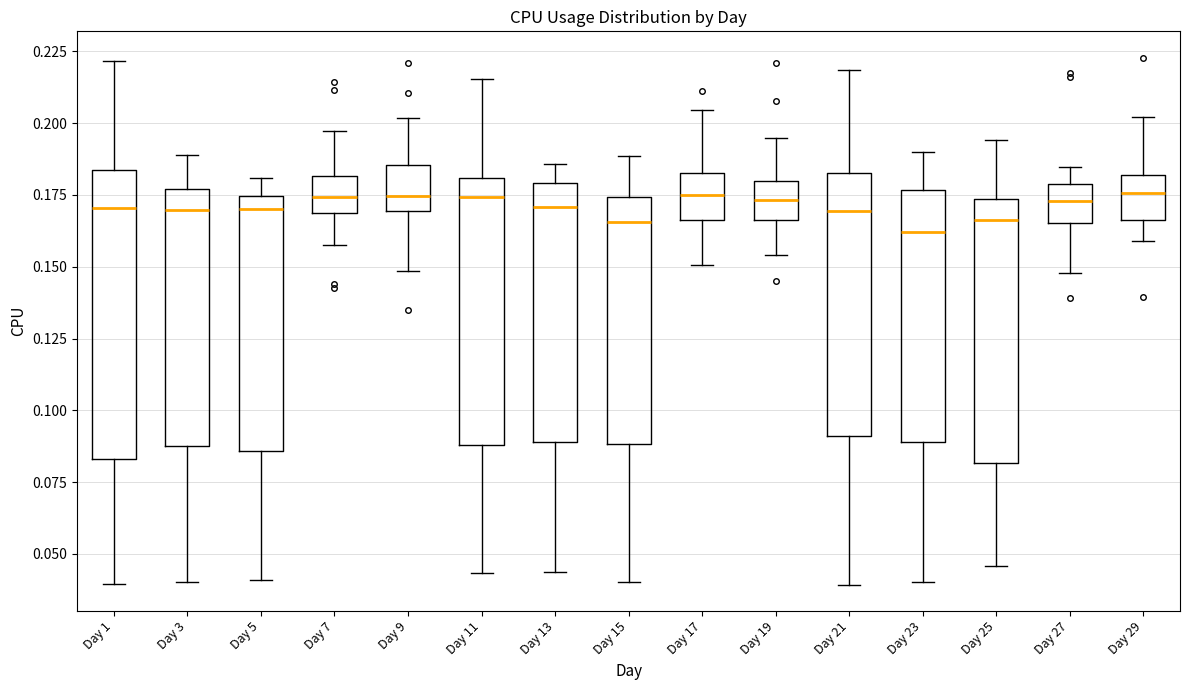

Reading left to right, transcribe this box plot: for each box, give where its median line is, the range the box spans, and where its two whiskers end, as read against the y-axis. The values are not printed on the chart, so give them approximately, as read against the axis.

Day 1: median 0.170, box 0.085 to 0.185, whiskers 0.040 to 0.220
Day 3: median 0.170, box 0.085 to 0.175, whiskers 0.040 to 0.190
Day 5: median 0.170, box 0.085 to 0.175, whiskers 0.040 to 0.180
Day 7: median 0.175, box 0.170 to 0.180, whiskers 0.160 to 0.195
Day 9: median 0.175, box 0.170 to 0.185, whiskers 0.150 to 0.200
Day 11: median 0.175, box 0.090 to 0.180, whiskers 0.045 to 0.215
Day 13: median 0.170, box 0.090 to 0.180, whiskers 0.045 to 0.185
Day 15: median 0.165, box 0.090 to 0.175, whiskers 0.040 to 0.190
Day 17: median 0.175, box 0.165 to 0.185, whiskers 0.150 to 0.205
Day 19: median 0.175, box 0.165 to 0.180, whiskers 0.155 to 0.195
Day 21: median 0.170, box 0.090 to 0.185, whiskers 0.040 to 0.220
Day 23: median 0.160, box 0.090 to 0.175, whiskers 0.040 to 0.190
Day 25: median 0.165, box 0.080 to 0.175, whiskers 0.045 to 0.195
Day 27: median 0.175, box 0.165 to 0.180, whiskers 0.150 to 0.185
Day 29: median 0.175, box 0.165 to 0.180, whiskers 0.160 to 0.200